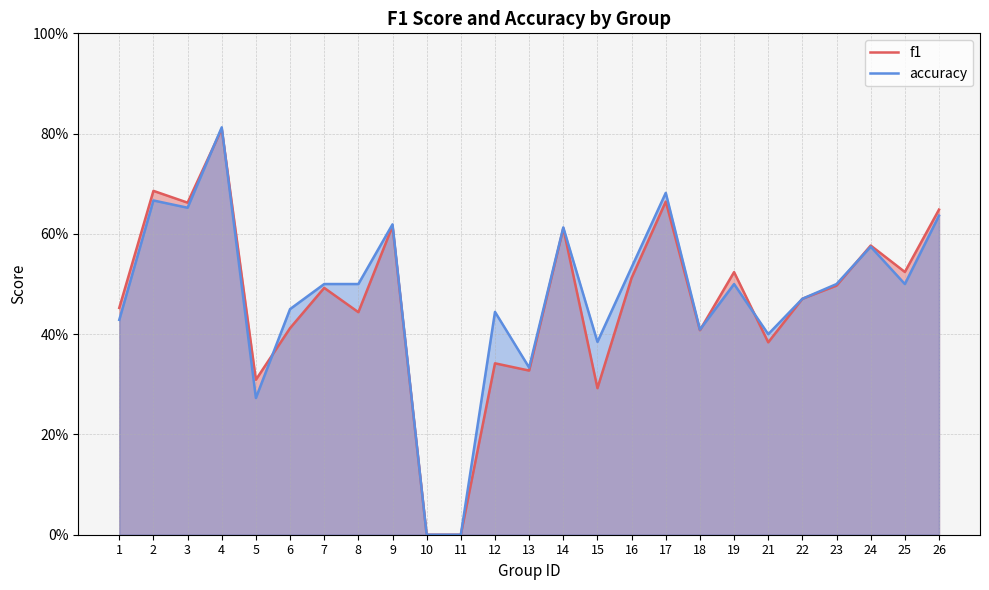

At which category is the sum across all series the highest?

4